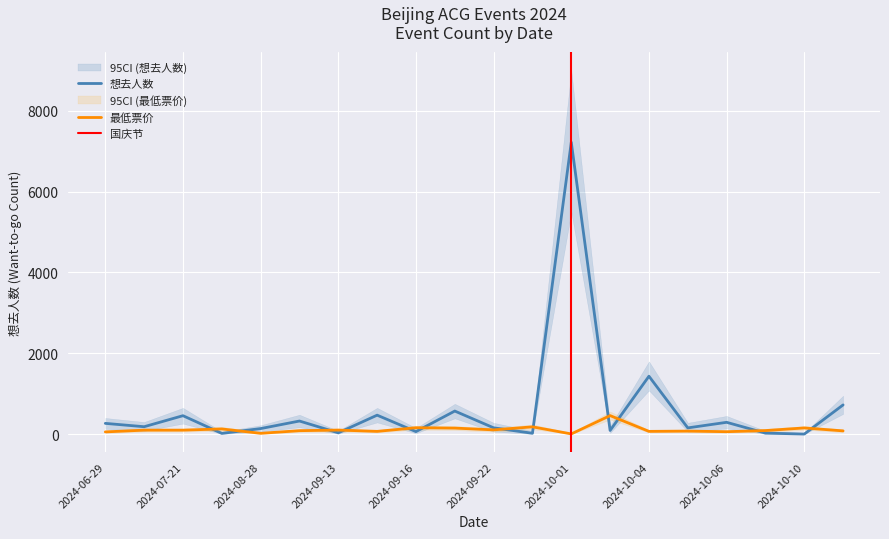

List the series in order of their peak value, highest first.

想去人数, 最低票价